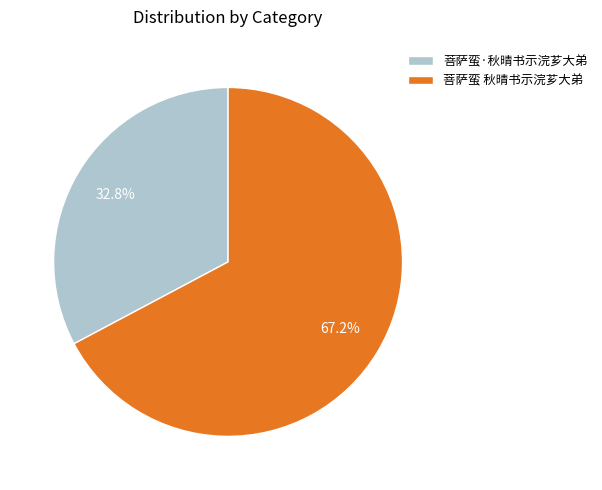

To the nearest percent, what portion does 菩萨蛮·秋晴书示浣芗大弟 represent?

33%